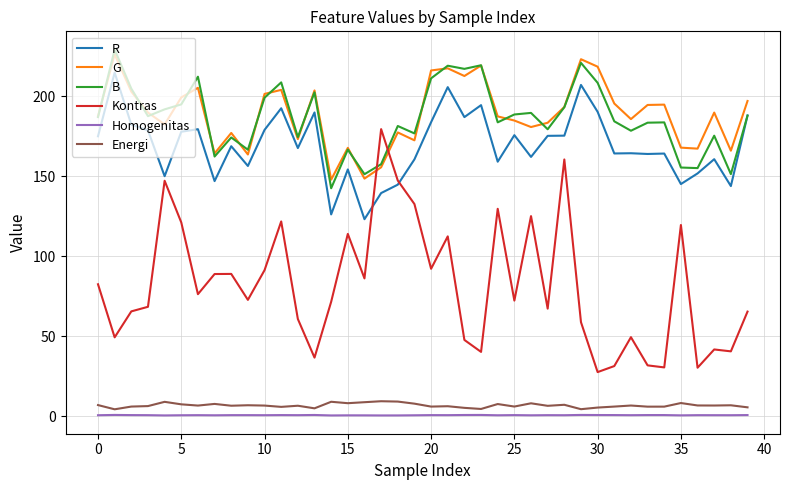

Which series has the widest spread of values?

Kontras